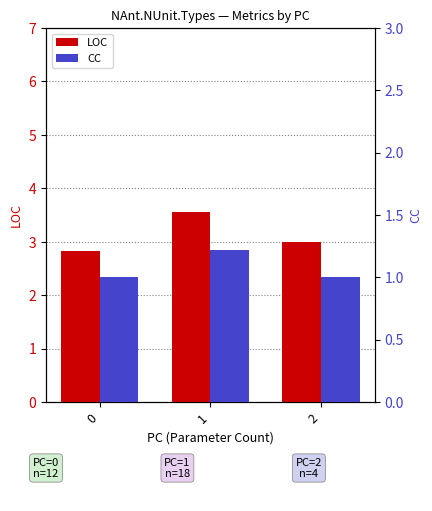

How many values in the LOC series are below 3?

1